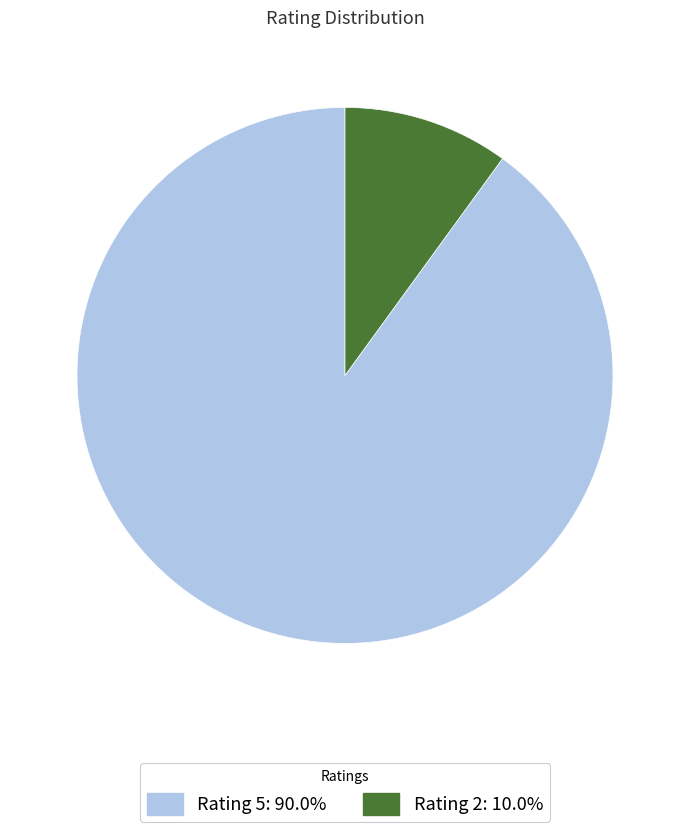

Does any single category account for the majority?

Yes